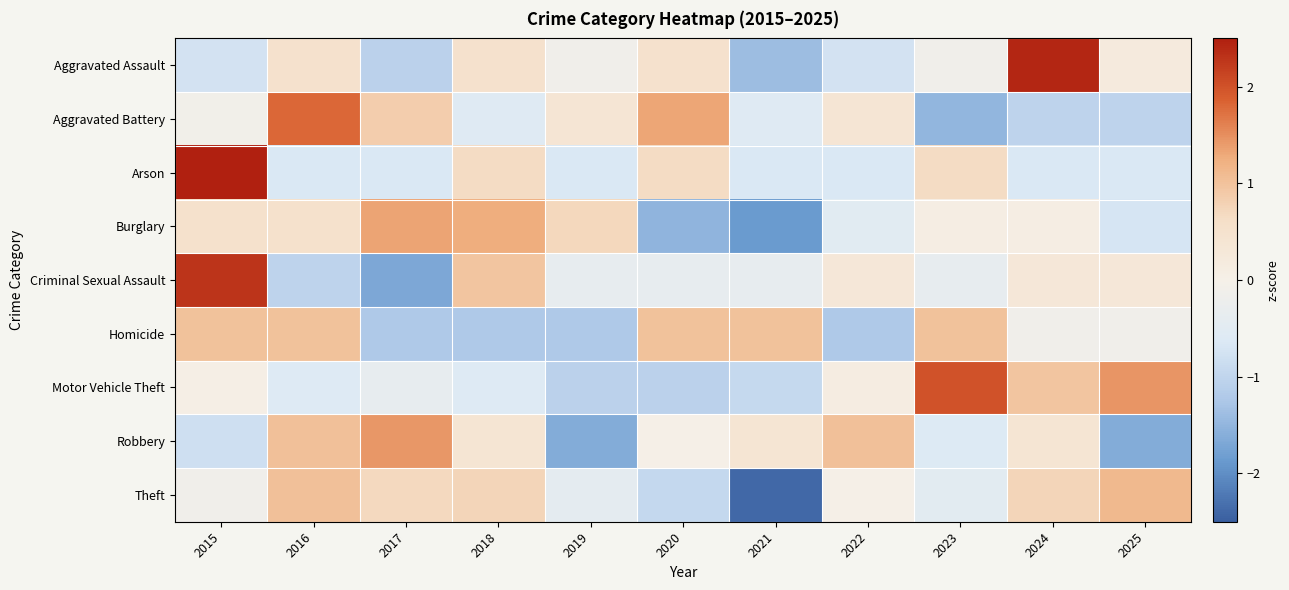

Which series has the widest spread of values?

Criminal Sexual Assault